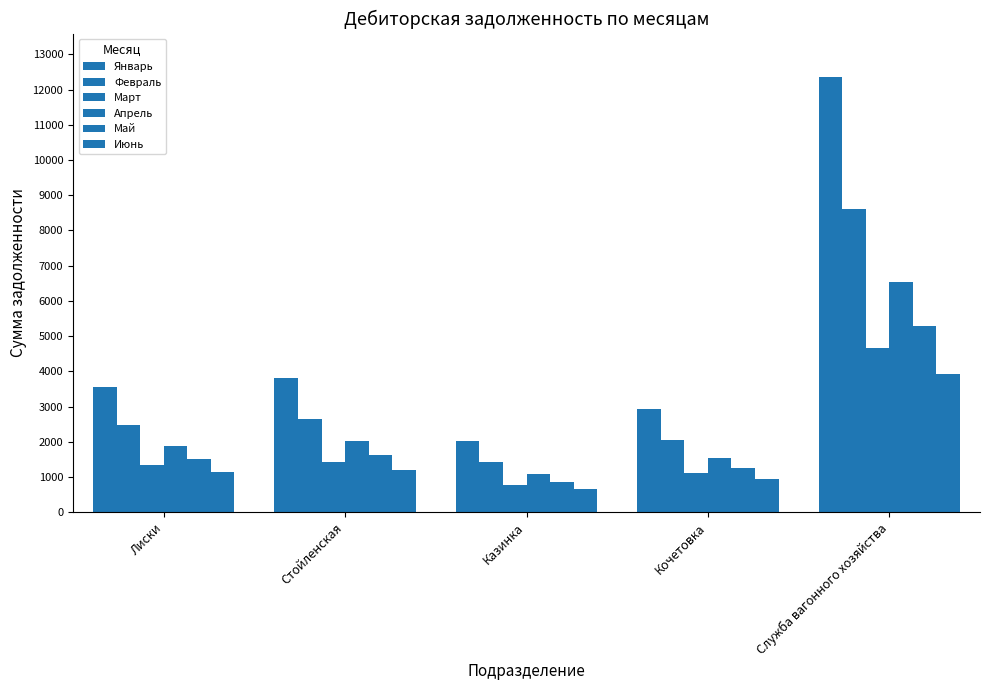

Where does the Февраль series first go above 2486?

Стойленская